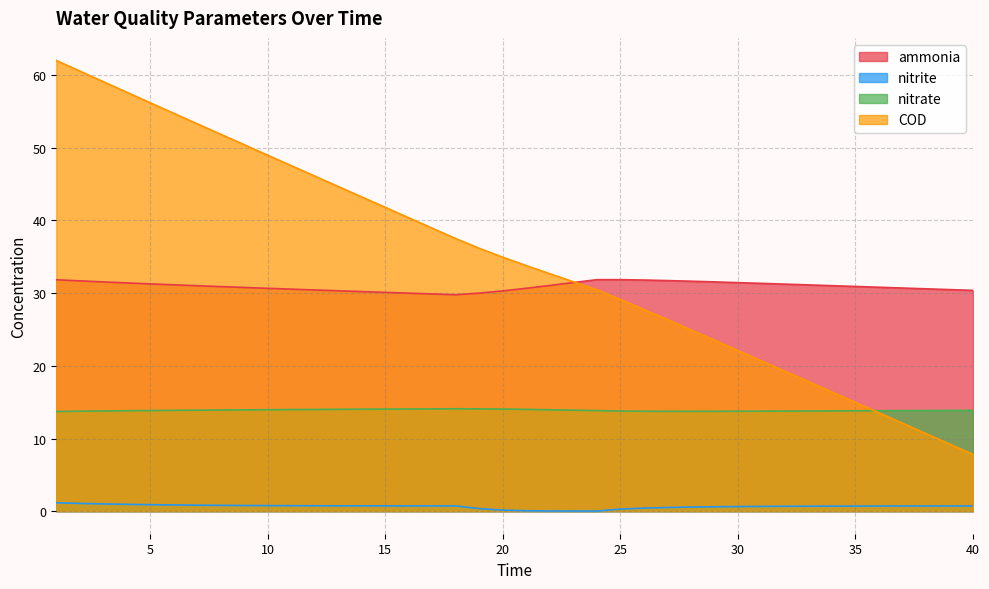

Between 16 and 20, which is larger?

20